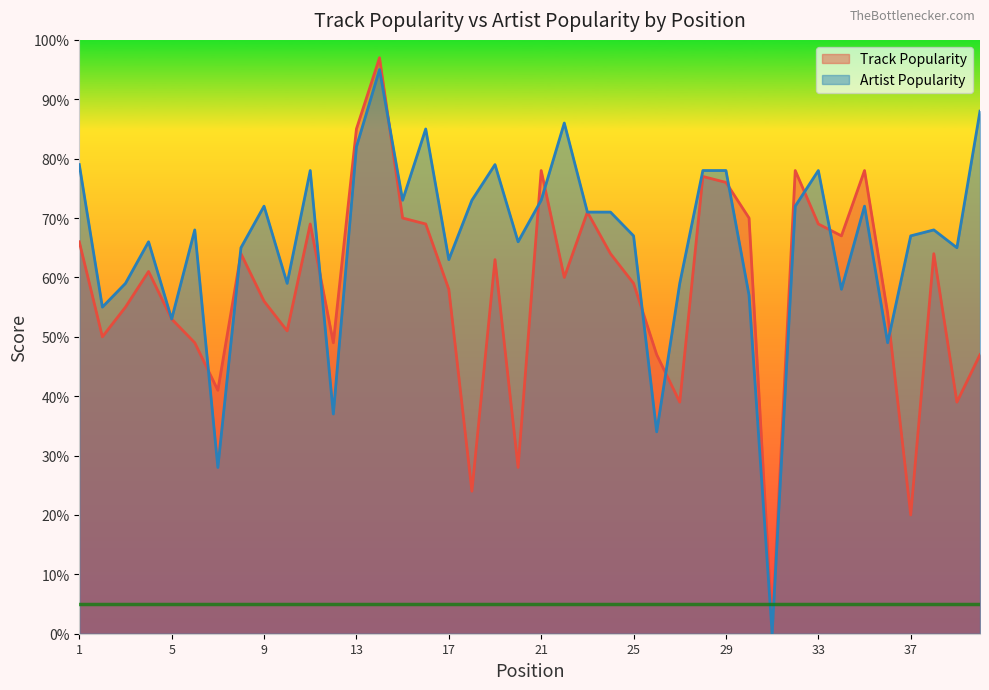

What is the spread (max minus min) of values at 26?

13